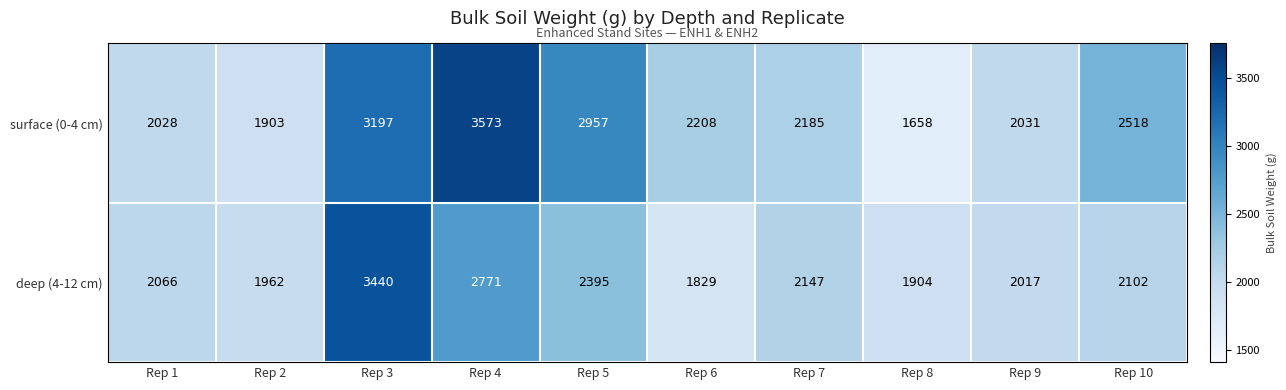

What is the smallest value displayed?

1658